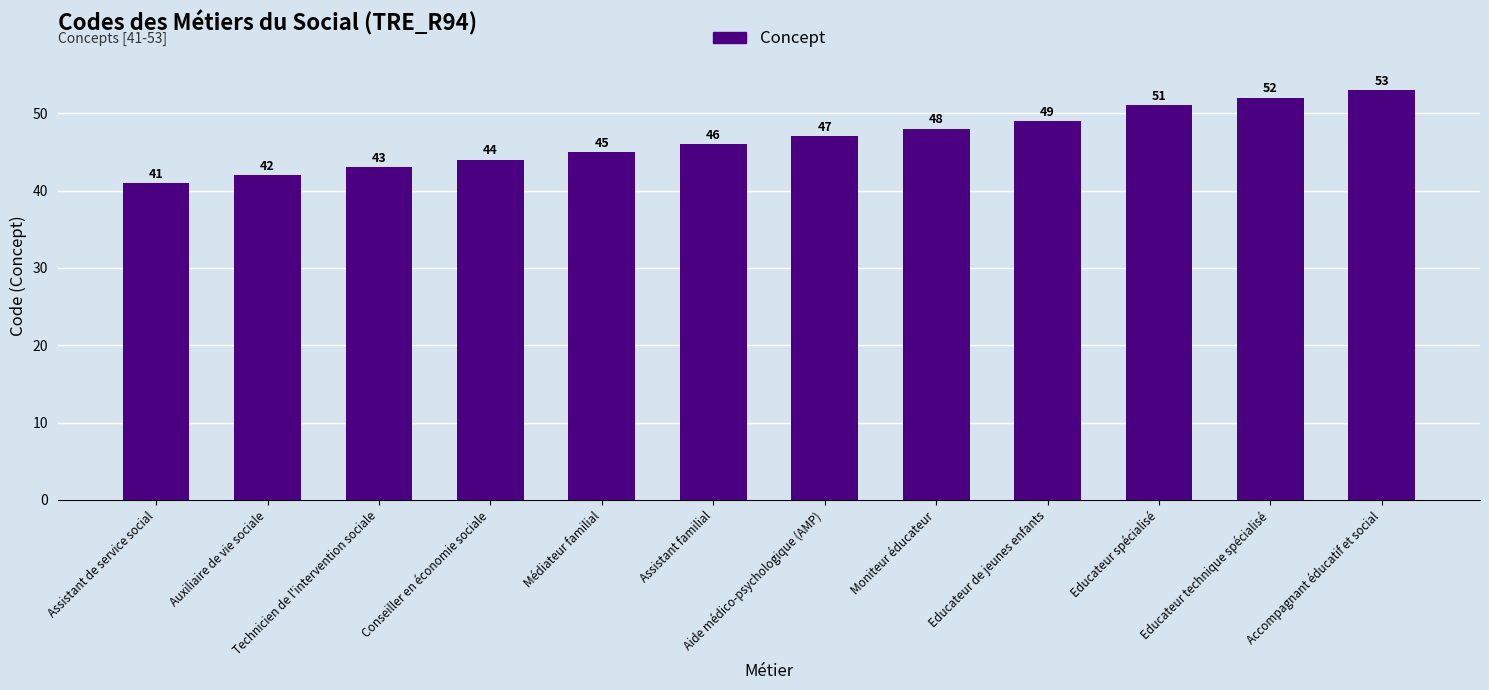

What is the label of the 1st bar from the right?

Accompagnant éducatif et social